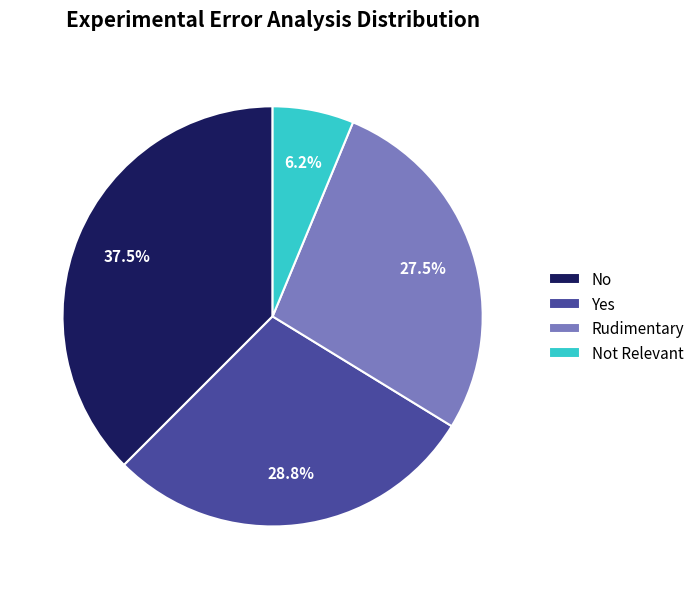

Rank the categories by value from lowest to highest.

Not Relevant, Rudimentary, Yes, No